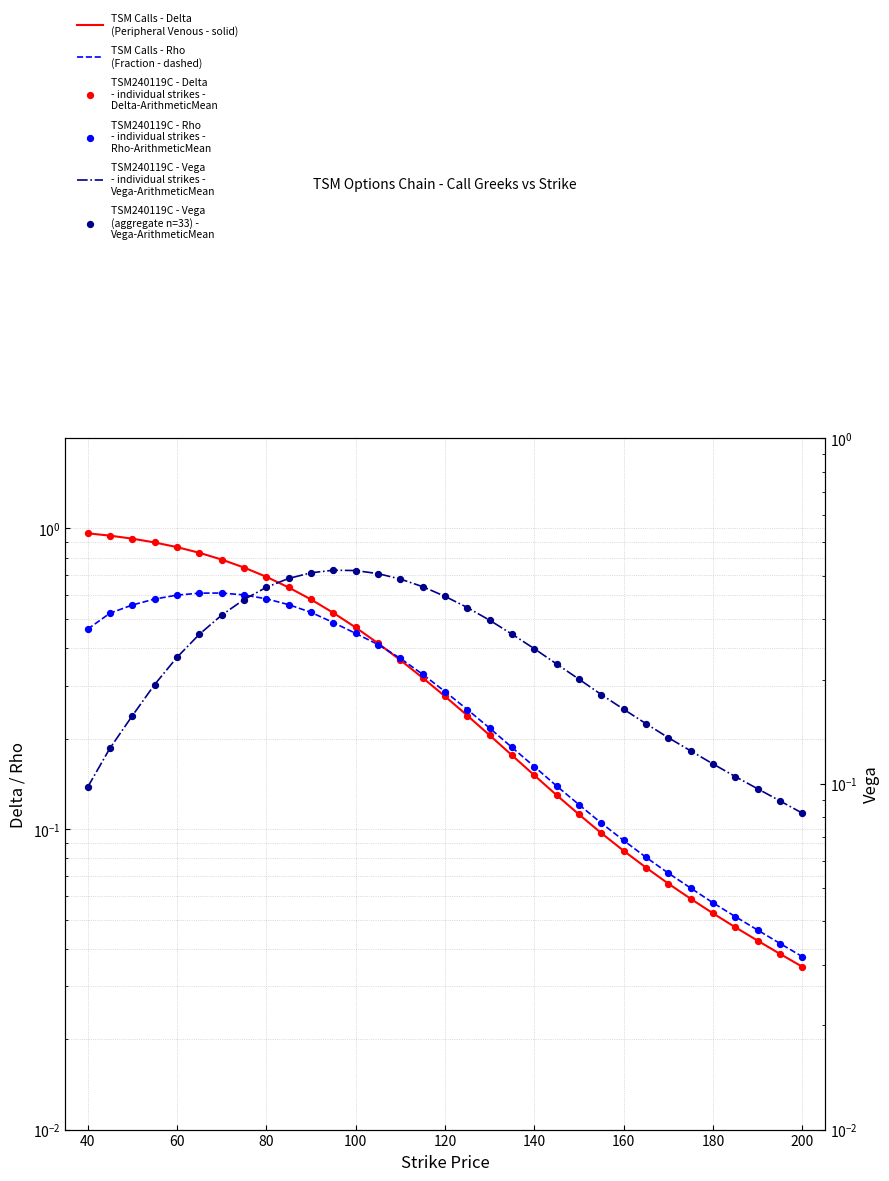

At how many categories does at least one series exceed 0?

33